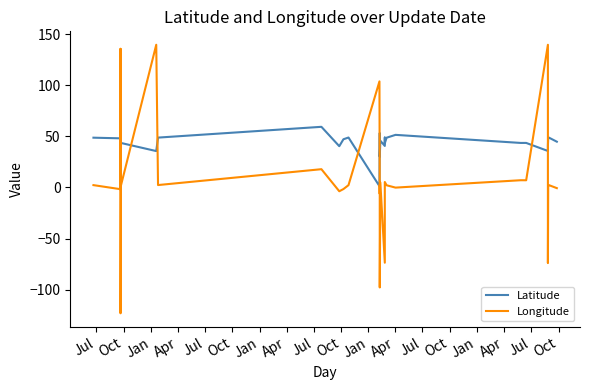

Where is the first local minimum for Longitude?

Oct